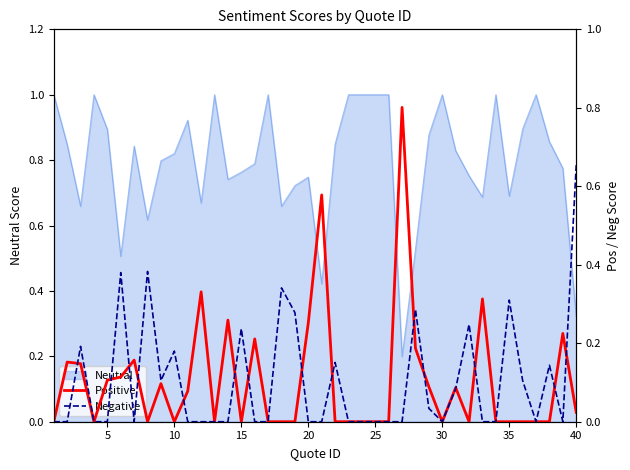

True or false: Neutral has a value of 1.3 at 30.

False